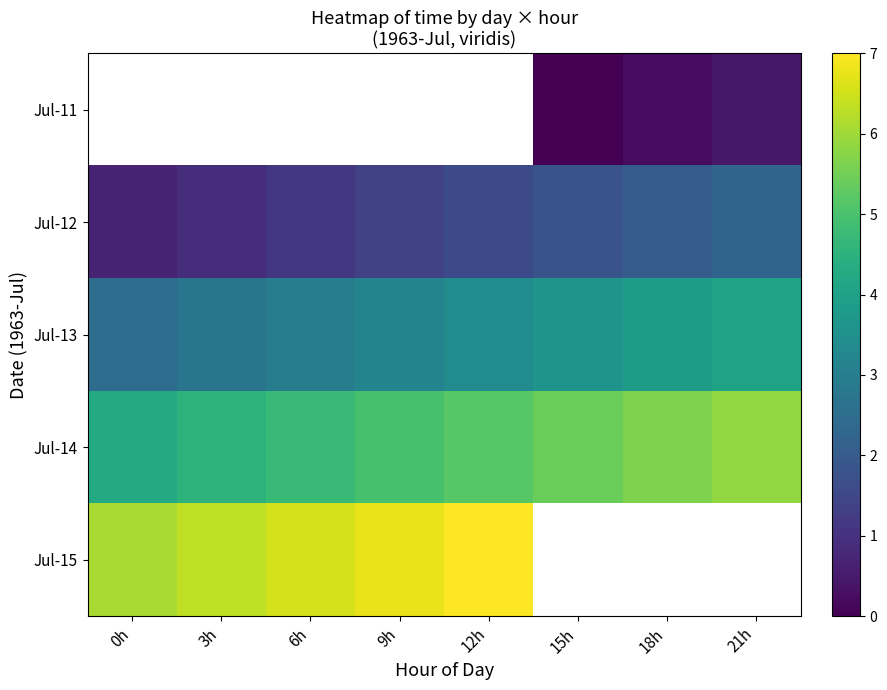

Count the number of categories in the chart.

8